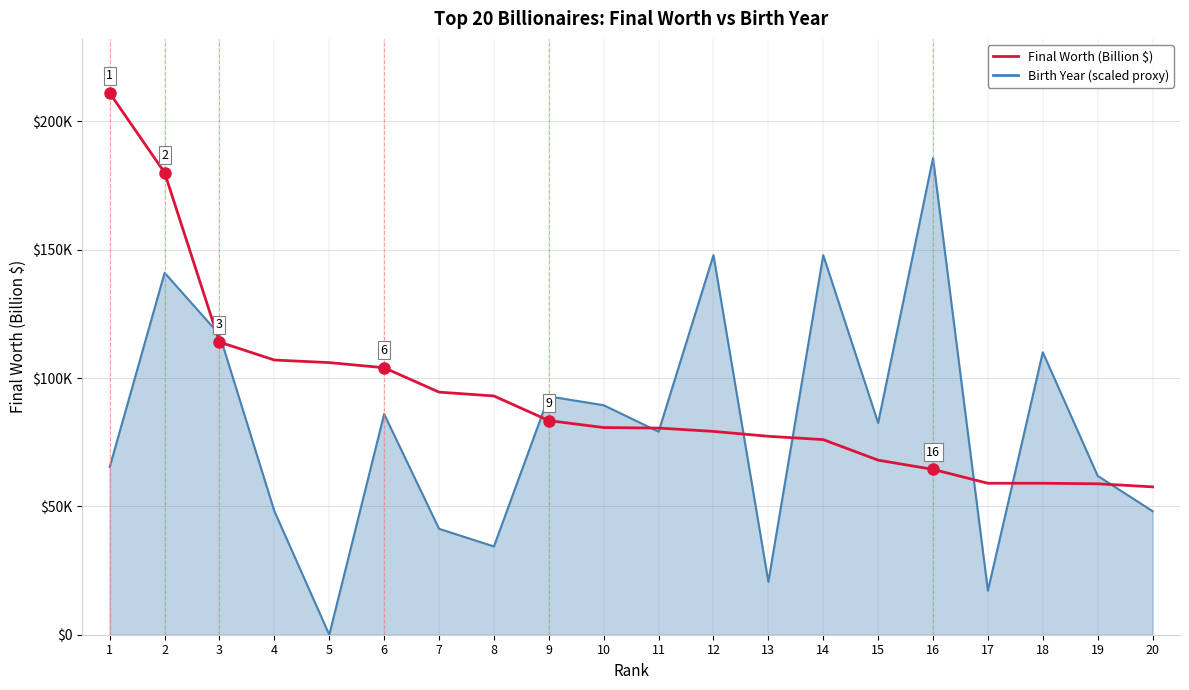

Does the chart display data point markers on the line(s)?

No